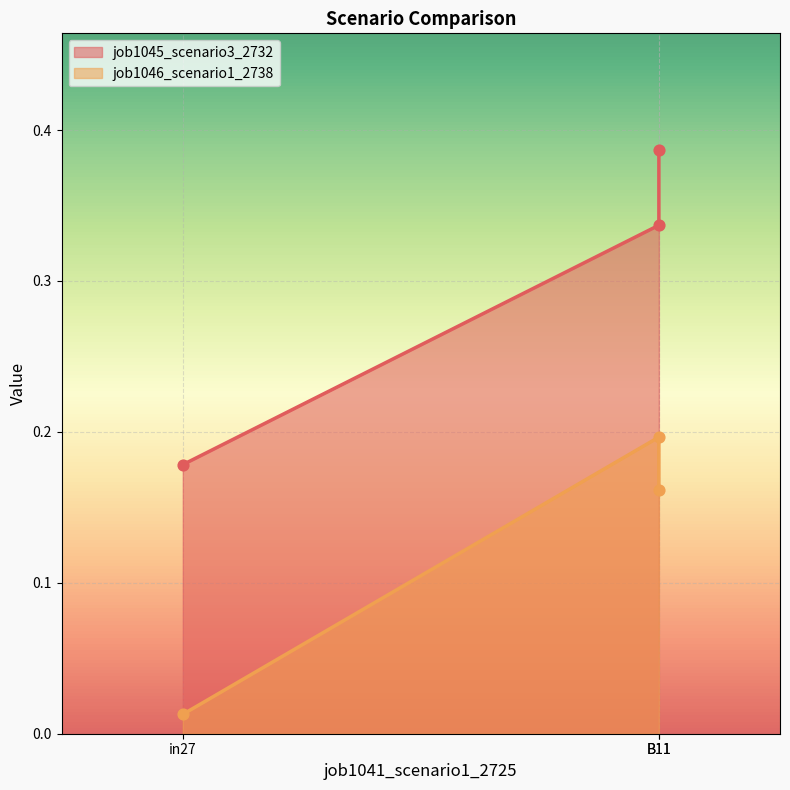

What are all the series names shown in the legend?

job1045_scenario3_2732, job1046_scenario1_2738